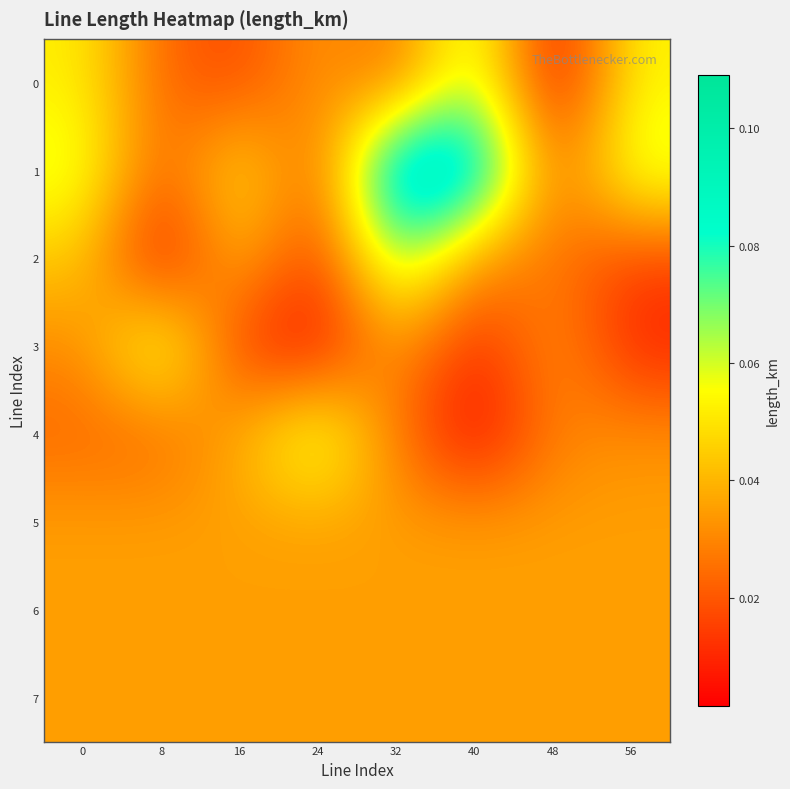

Which series has the largest range (max minus min)?

1